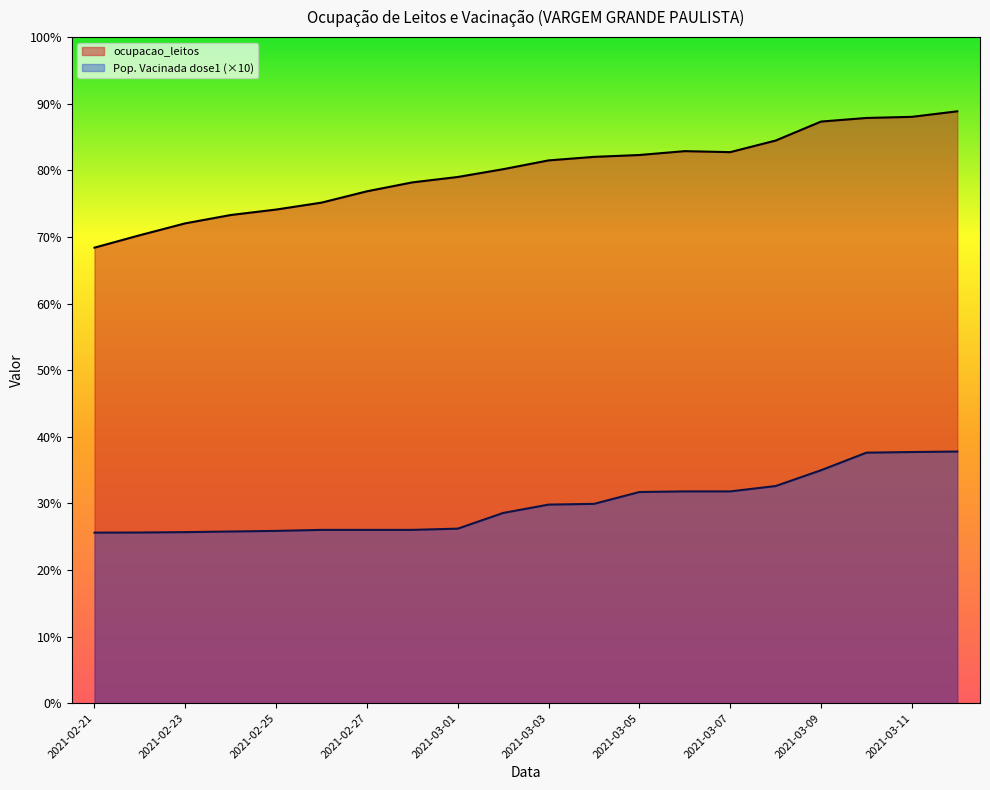

Does the chart have visible grid lines?

No